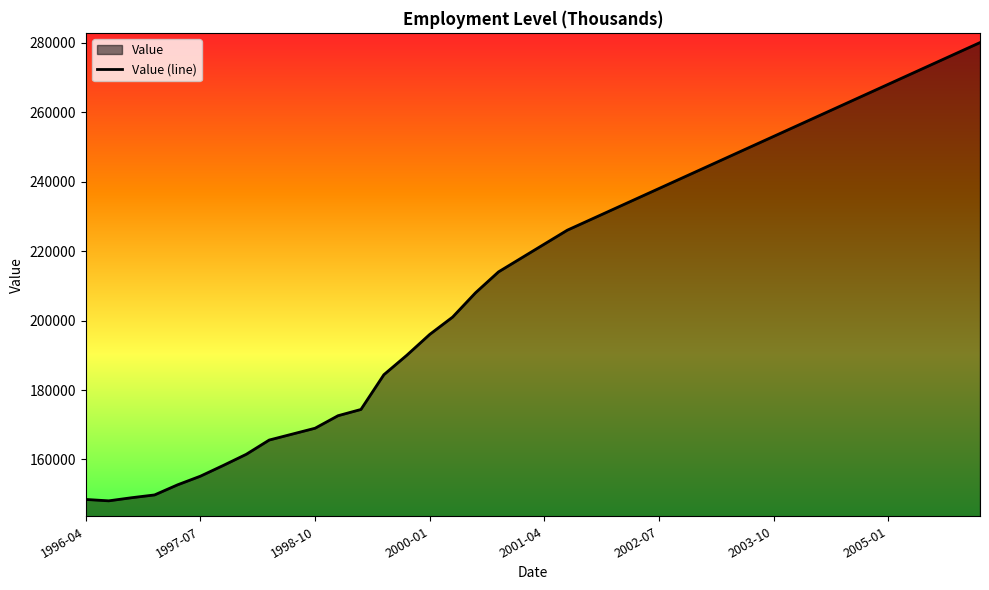

True or false: the data has more than 2 interior local peaks.

False